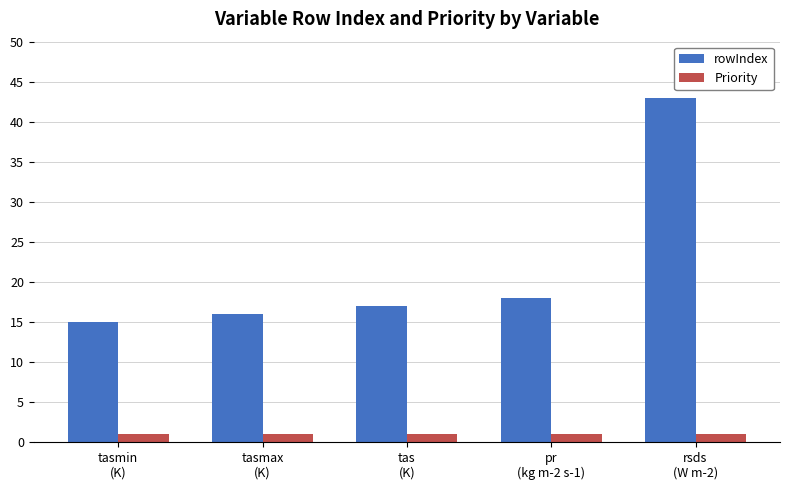

Is the value of Priority at tasmin
(K) greater than the value of rowIndex at tas
(K)?

No